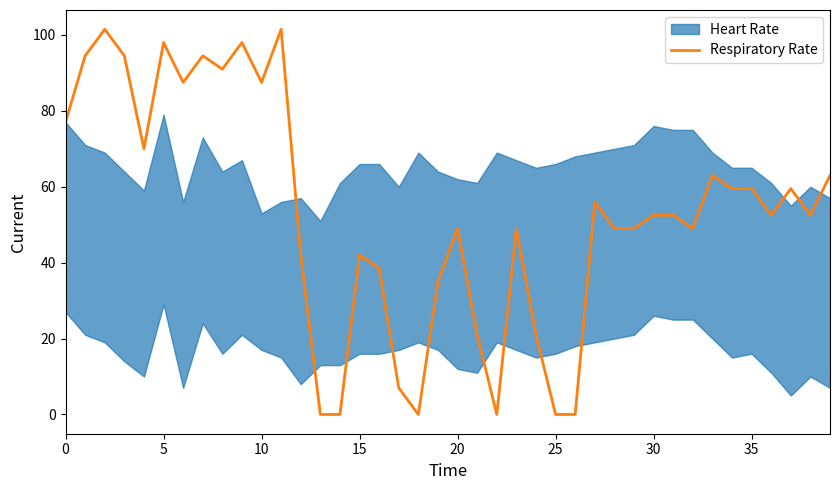

How many interior local valleys (lower than both neighbors) does the data have?

9